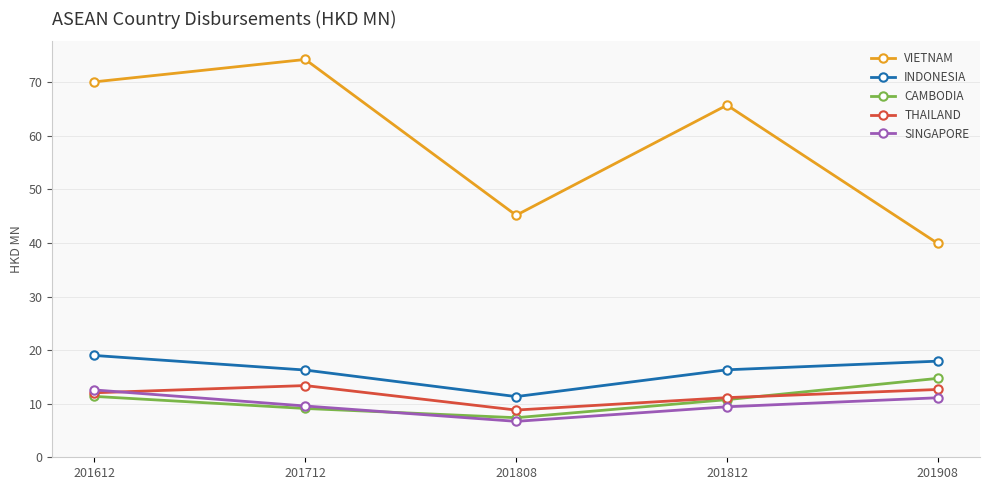

Which category has the highest value across all series?

201712